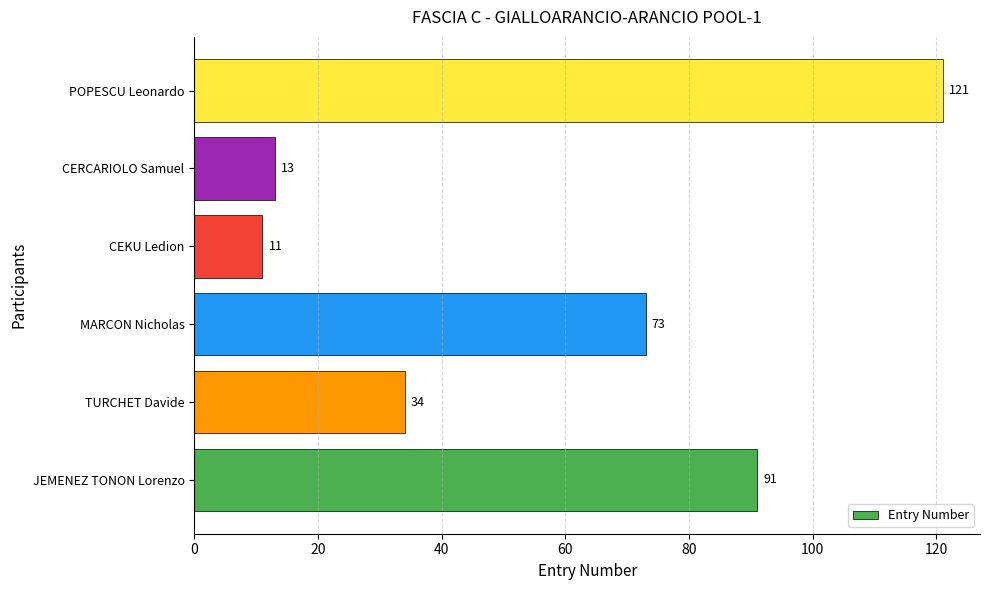

Which has a higher value, TURCHET Davide or JEMENEZ TONON Lorenzo?

JEMENEZ TONON Lorenzo